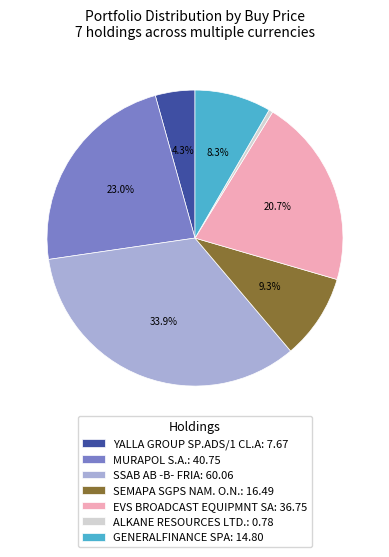

Is it true that SEMAPA SGPS NAM. O.N. is 1% of the pie?

False